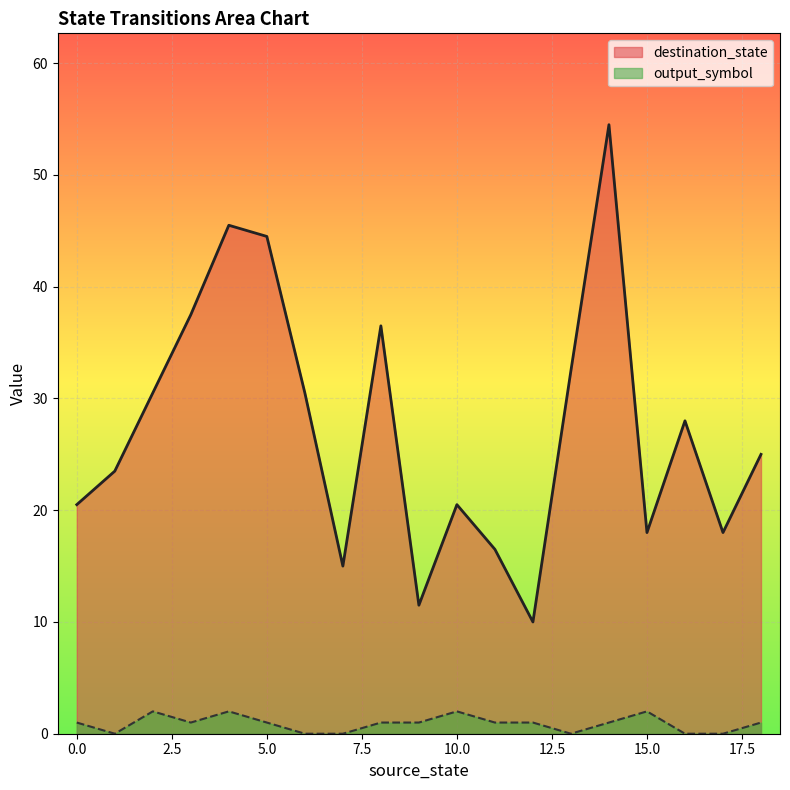

How many categories are shown in the chart?

19